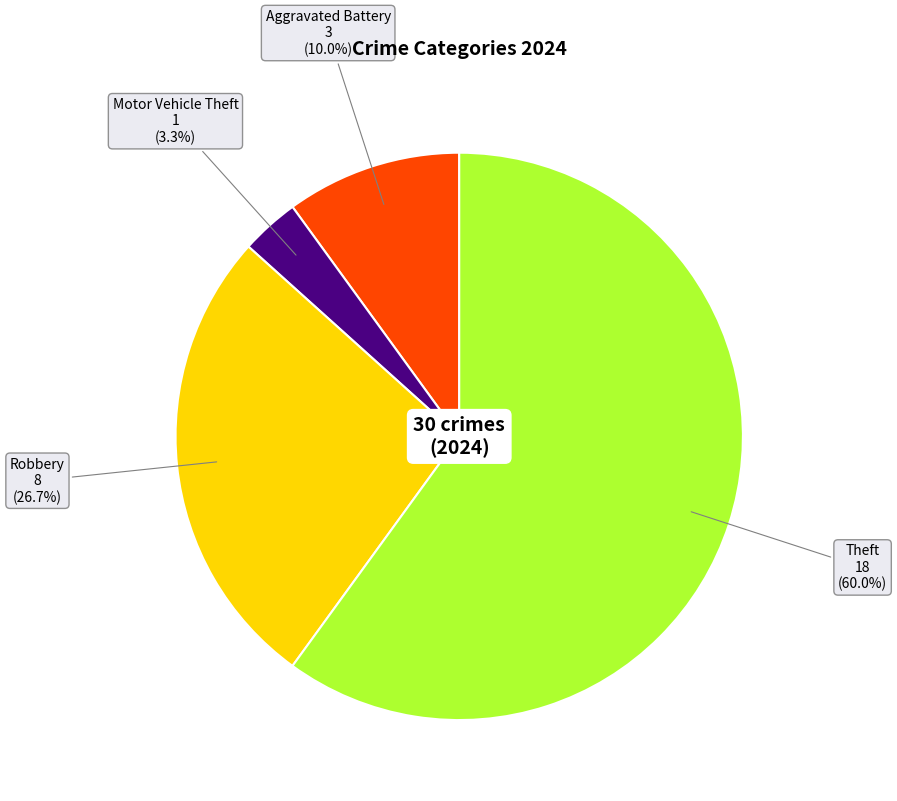

What is the largest slice in the pie chart?

Theft